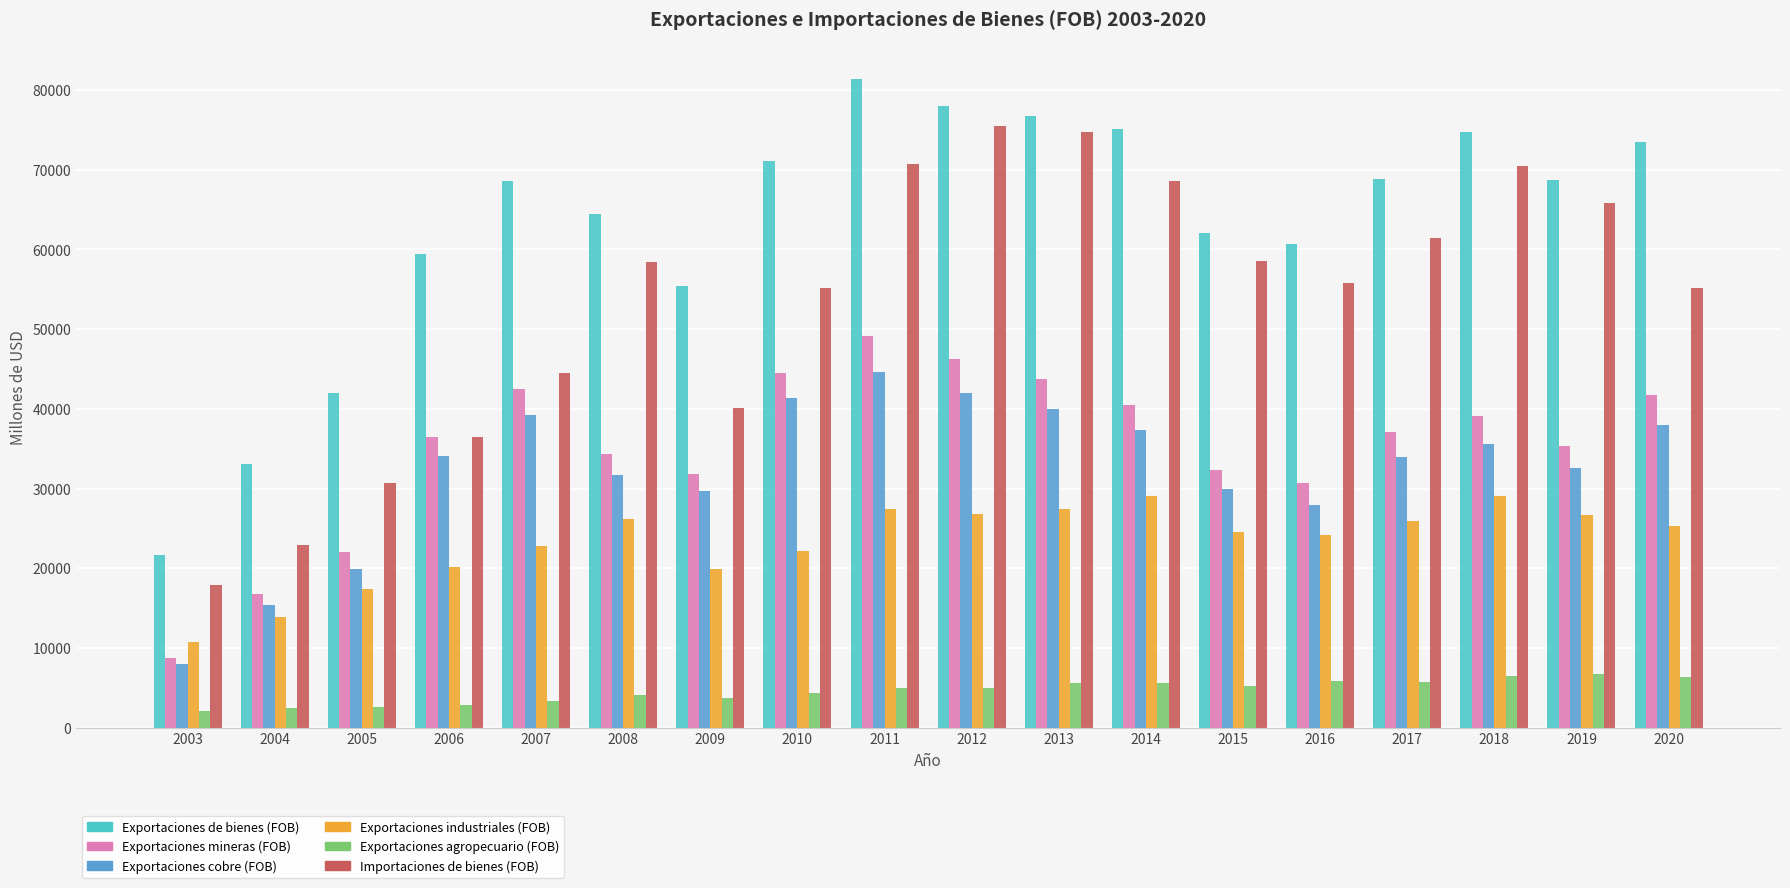

Which series changed the most between 2014 and 2015?

Exportaciones de bienes (FOB)